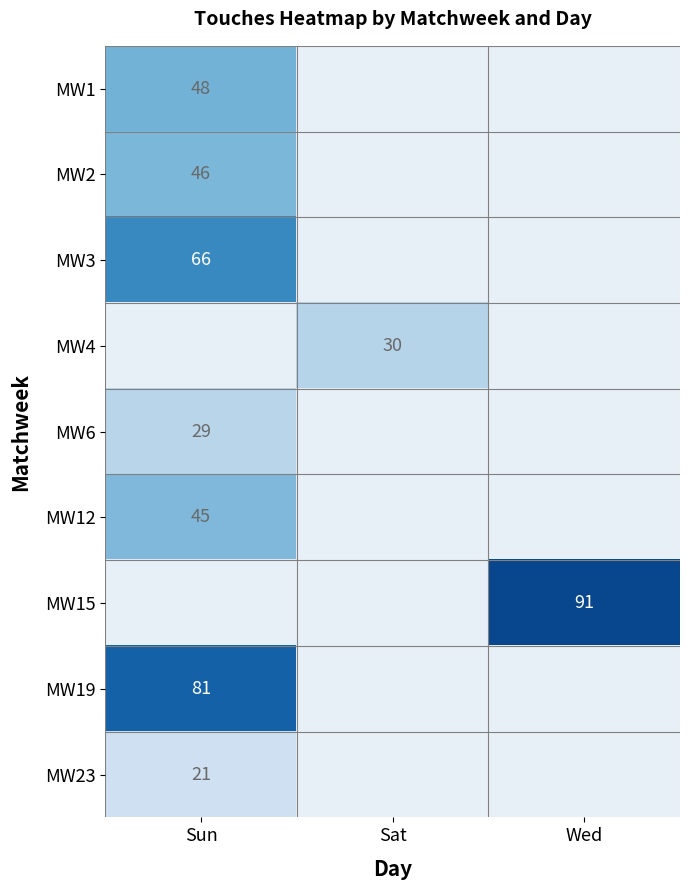

At which label does MW19 reach its peak?

Sun